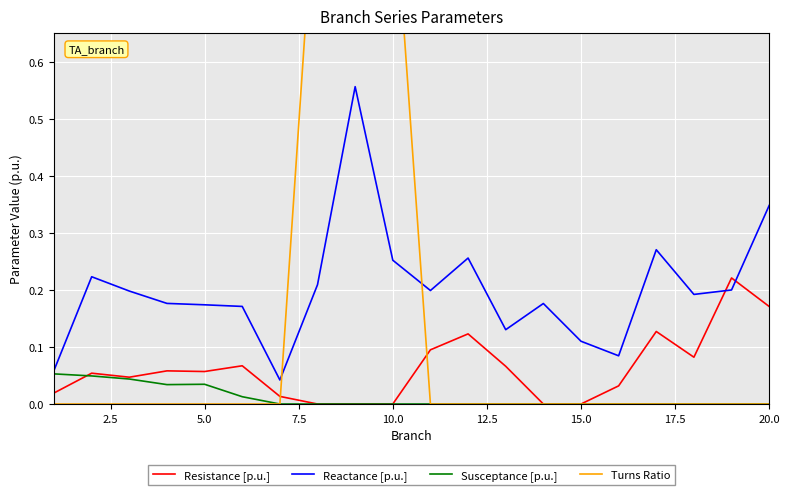

How many intersections are there between Resistance [p.u.] and Reactance [p.u.]?

2